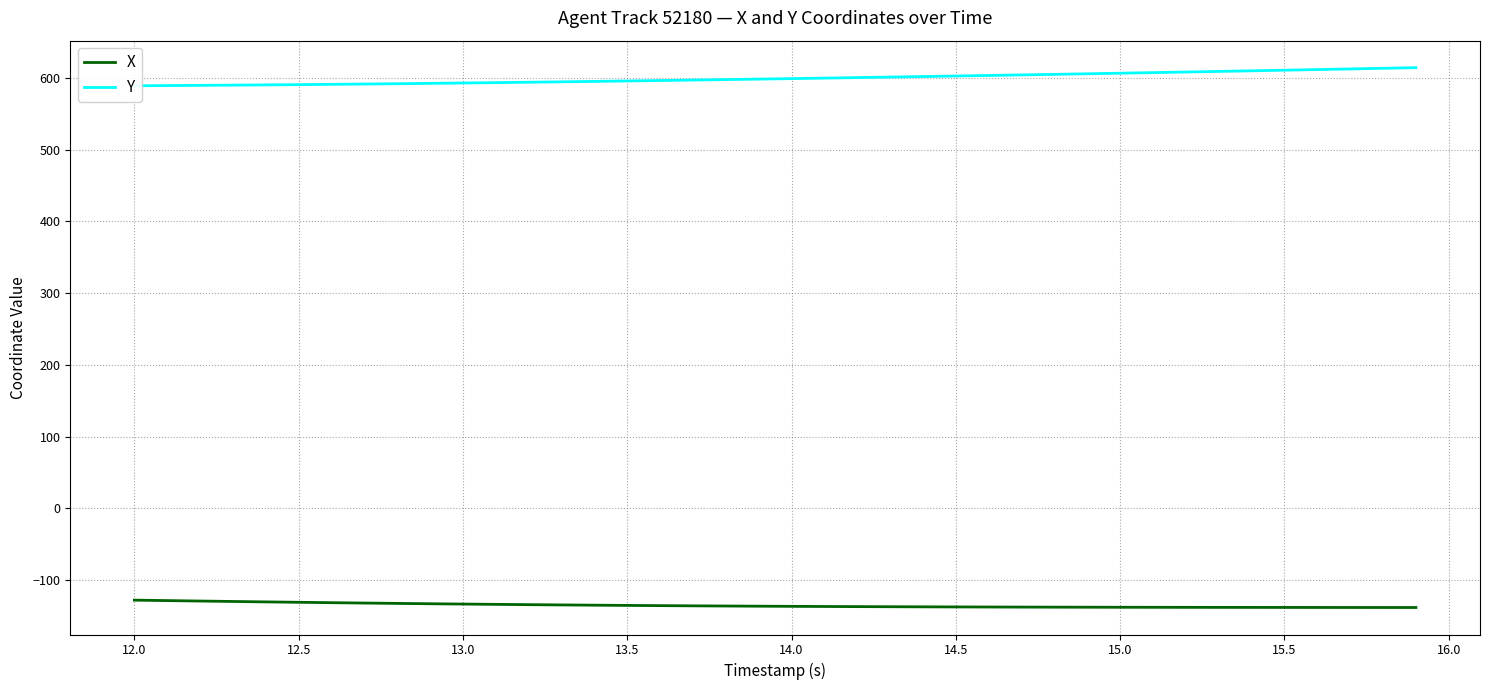

What is the lowest value of the X series?

-138.4